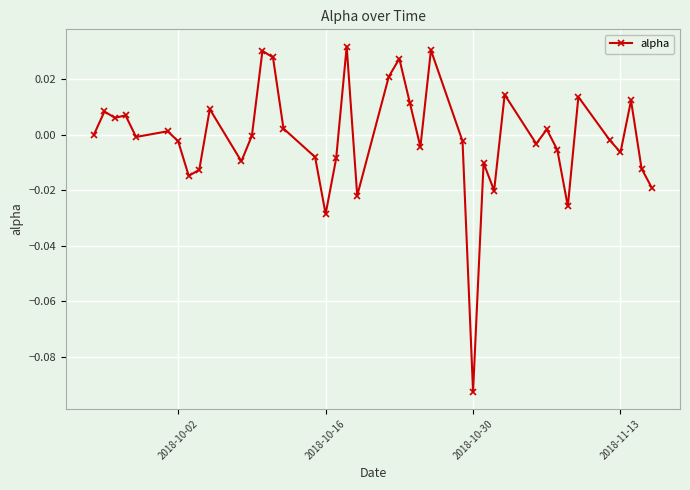

Does the chart have visible grid lines?

Yes